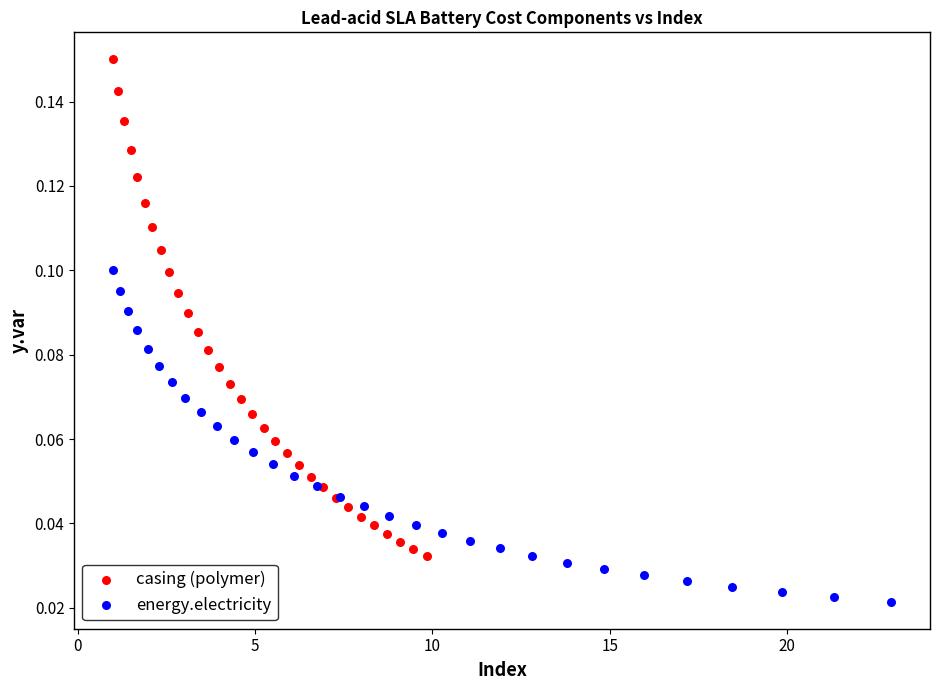

Which series has the widest spread of Y values?

casing (polymer)